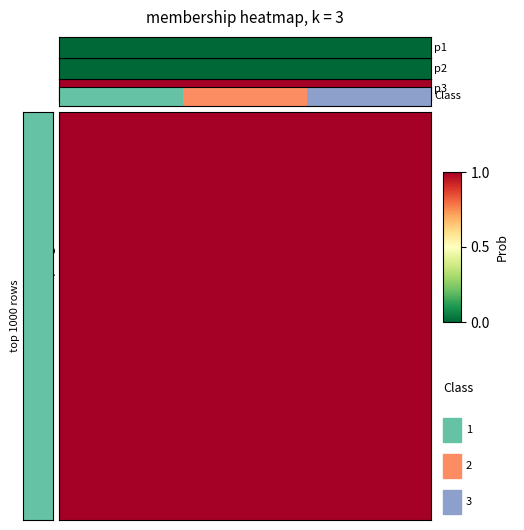

Rank the categories by value from lowest to highest.

0, 1, 2